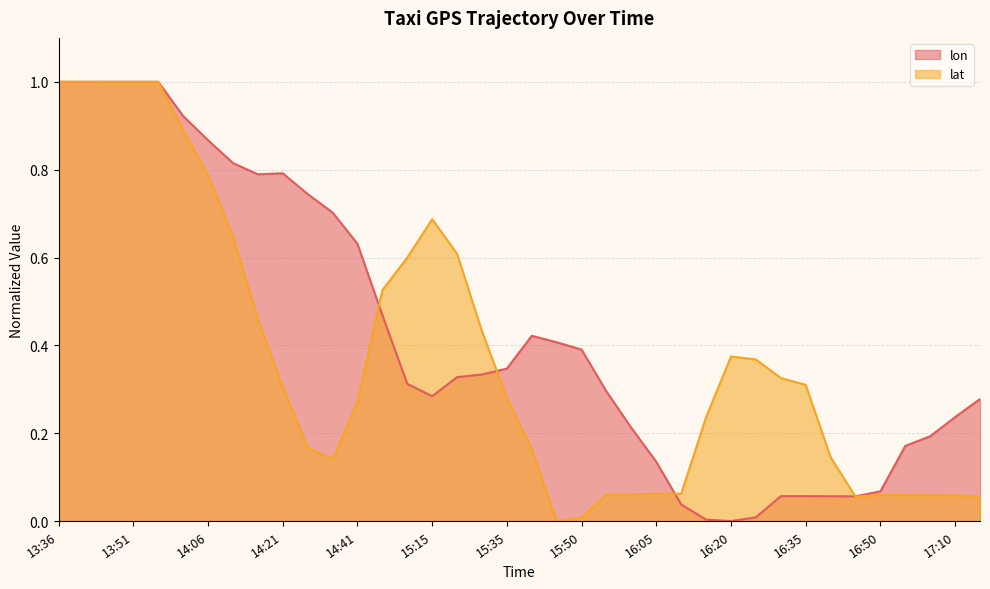

What is the value of the lon point at the 31st from the left?

0.1